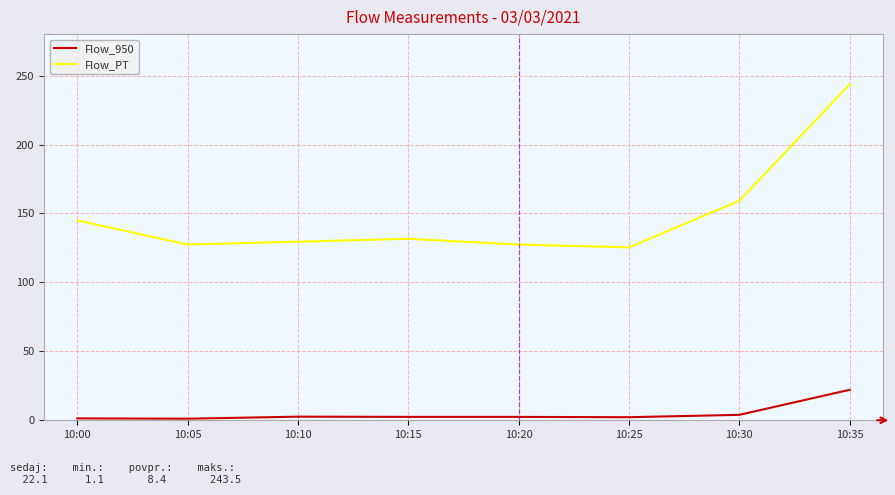

Where is Flow_PT nearest to the value 184?

10:30